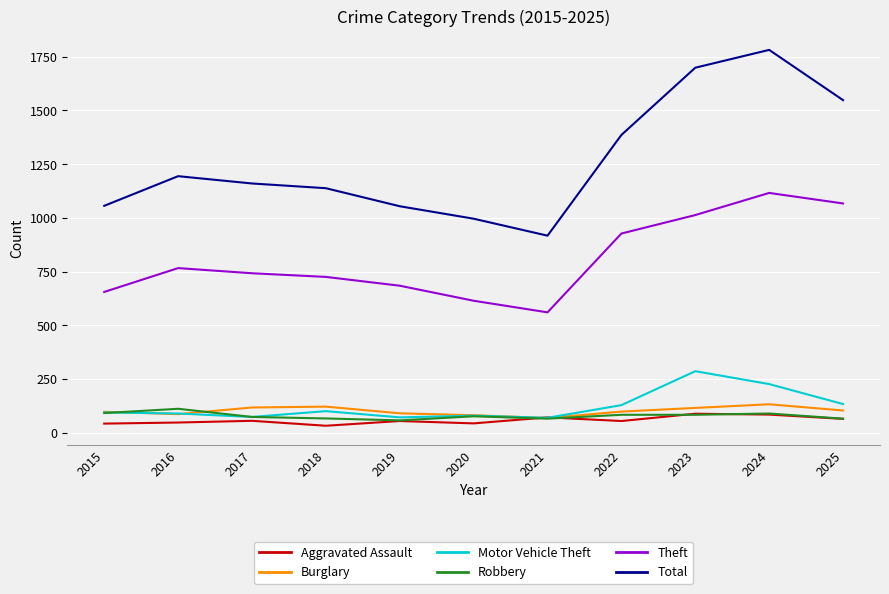

Is it true that Total equals 1782 at 2024?

True